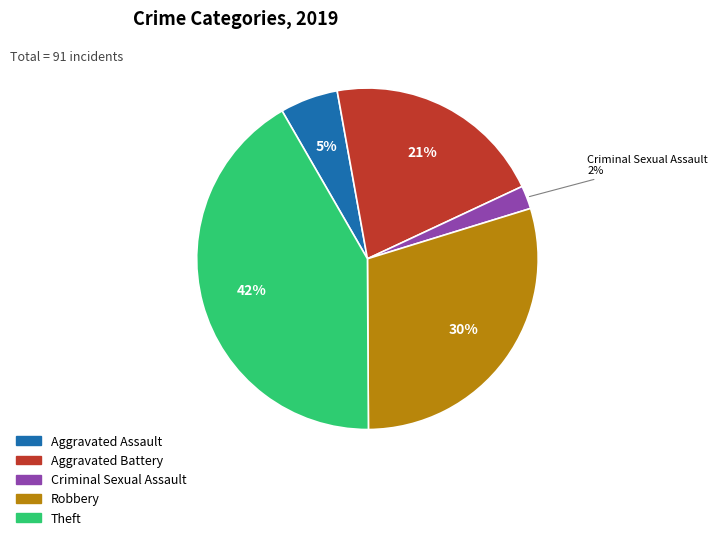

Is there any slice that represents more than half of the pie?

No